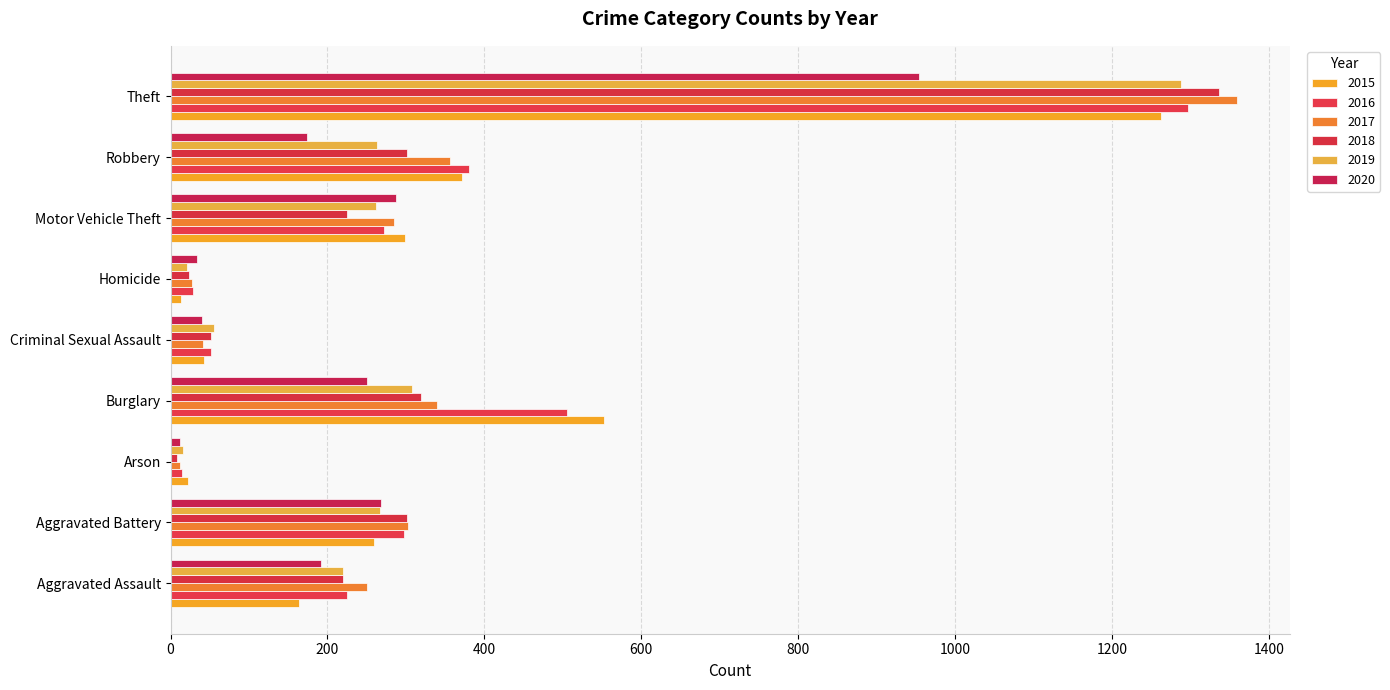

How many data points does each series have?

9